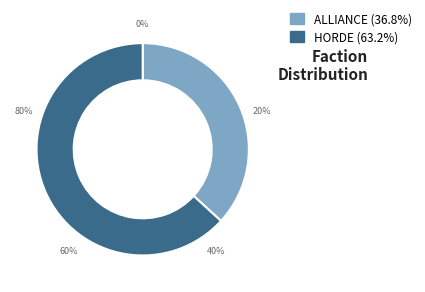

Approximately how many times larger is the value at ALLIANCE compared to HORDE?

0.6